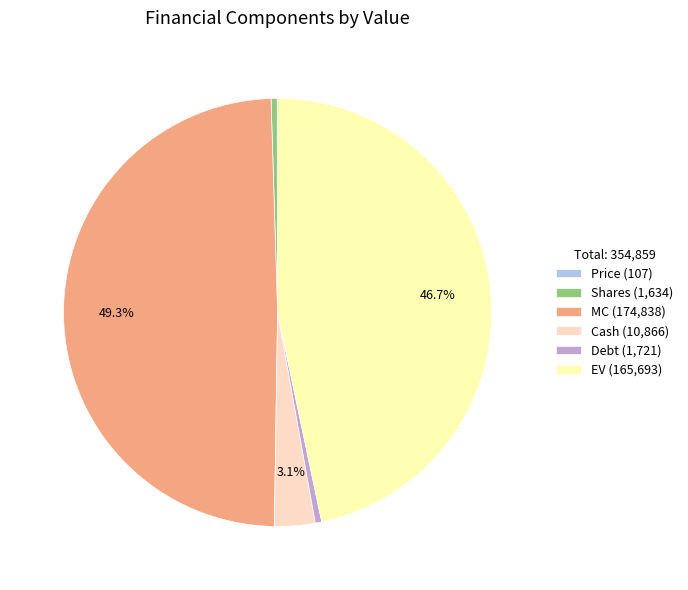

Do EV (165,693) and Shares (1,634) together represent more than half of the pie?

No